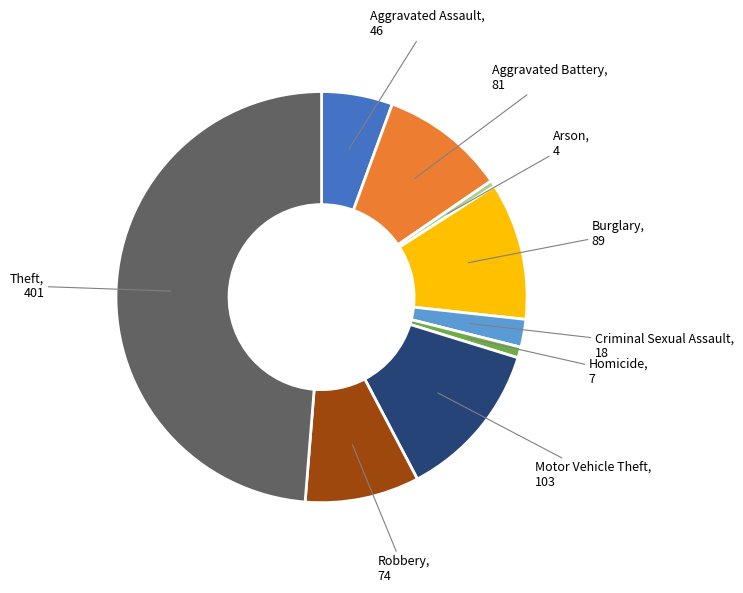

The Burglary slice represents 4% of the pie. True or false?

False